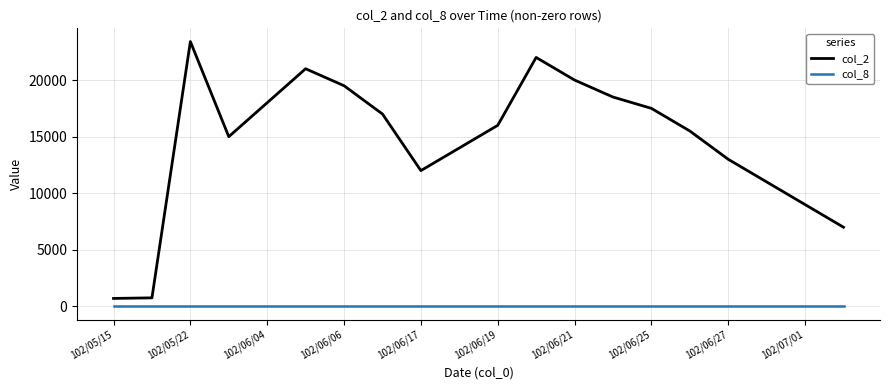

True or false: col_8 and col_2 intersect in this chart.

False